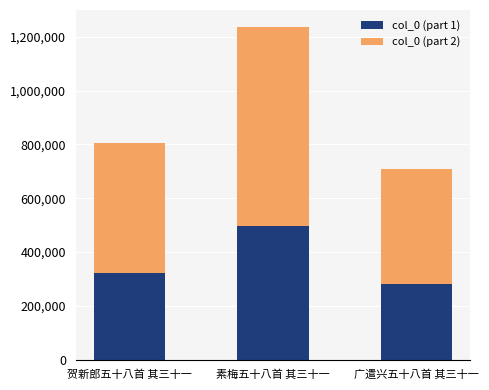

How many series are shown in this chart?

2